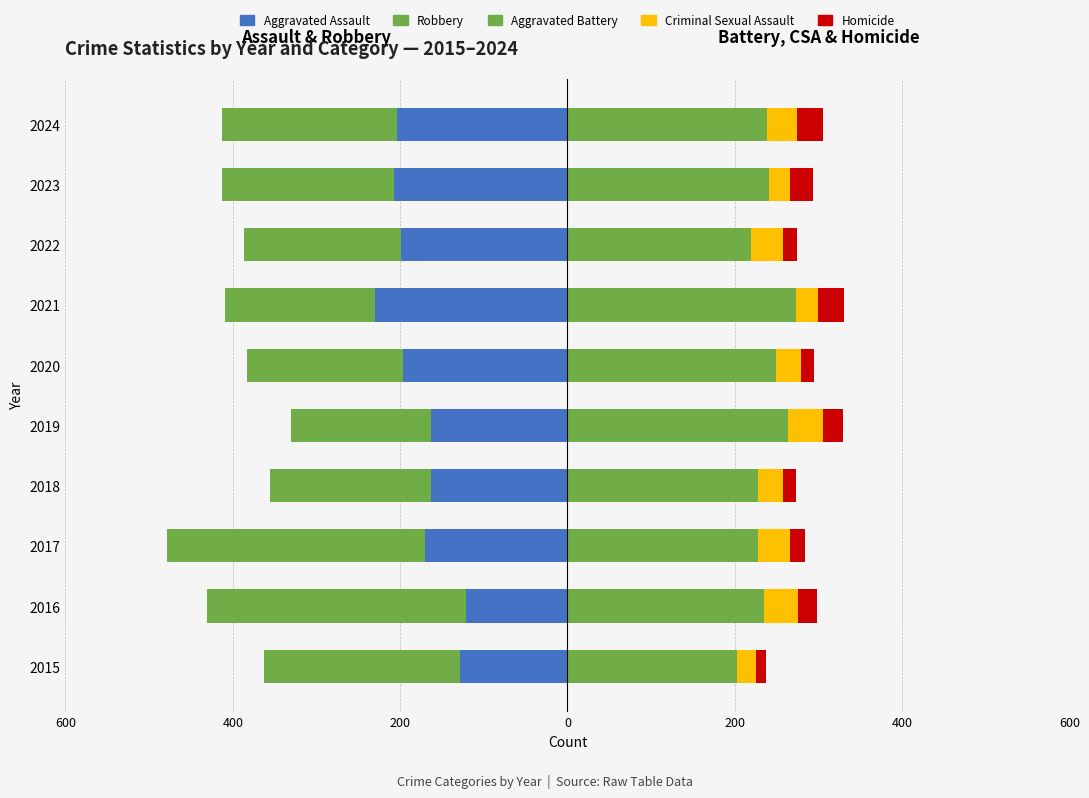

Which series has the largest total across all categories?

Aggravated Battery